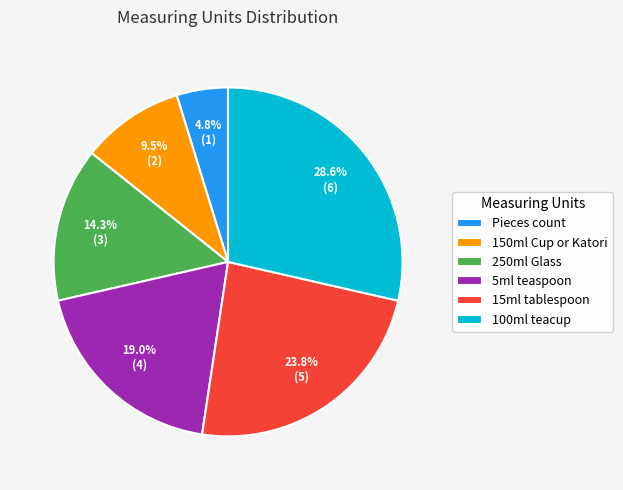

Is there any slice that represents more than half of the pie?

No